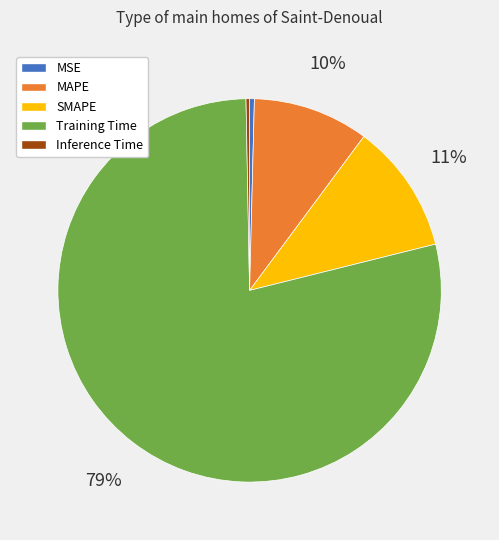

What percentage is the SMAPE slice, to the nearest percent?

11%